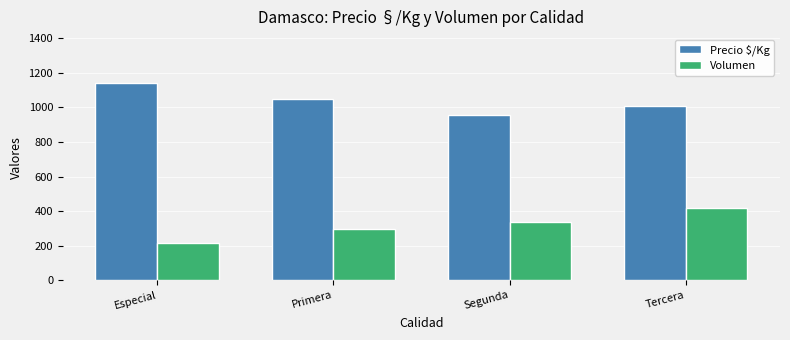

At which label does Volumen reach its peak?

Tercera